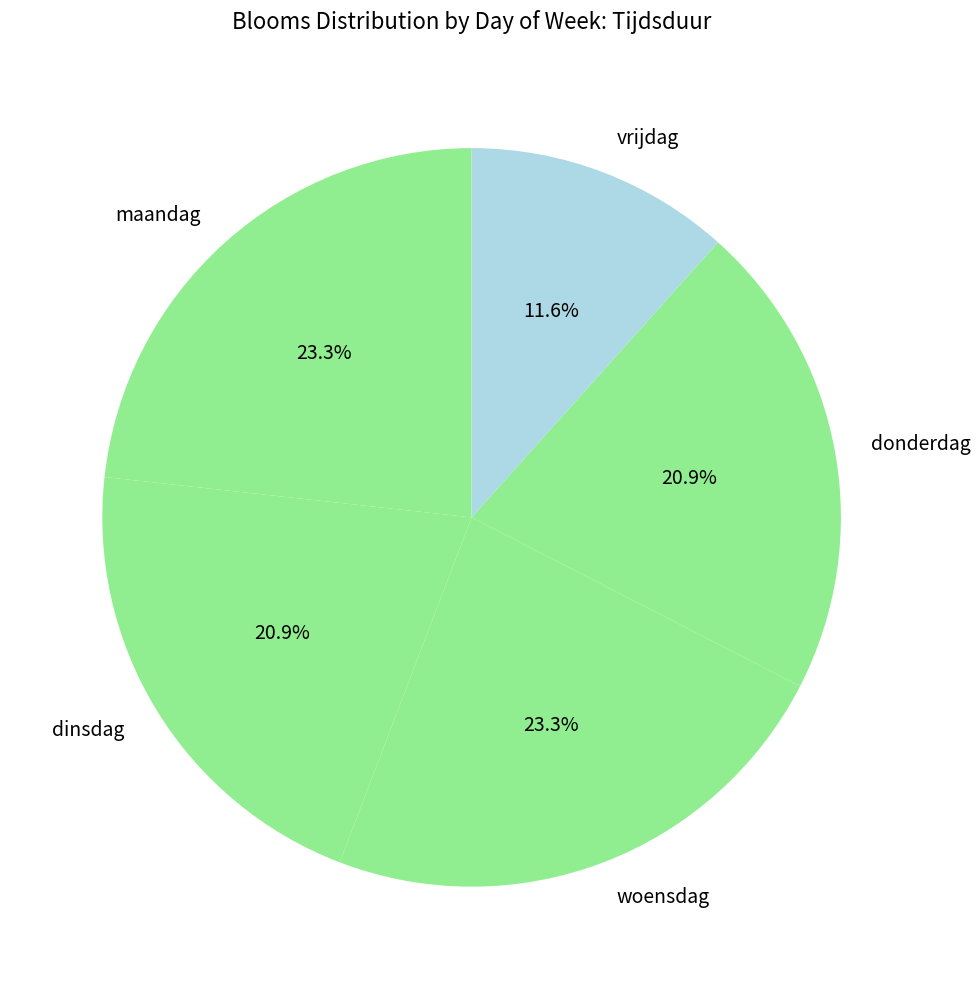

To the nearest percent, what portion does donderdag represent?

21%